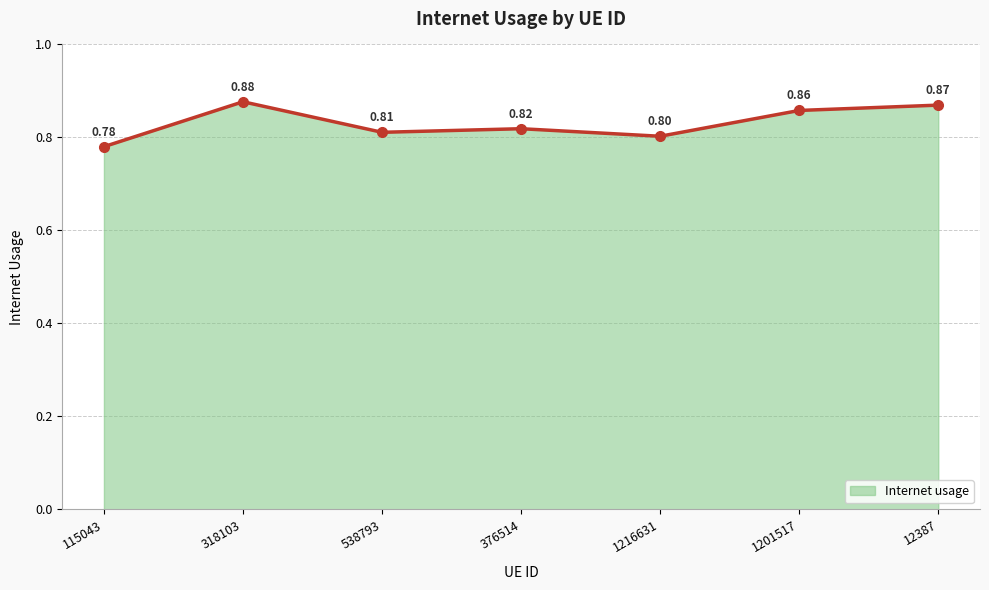

What is the difference between the values at 538793 and 12387?

0.1